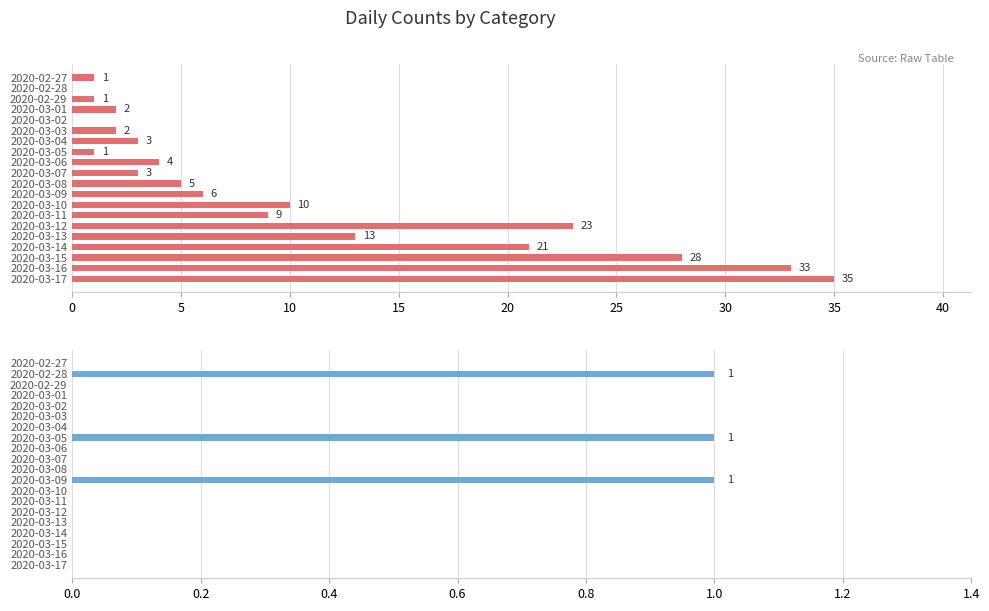

Is the value of col_1 at 2020-03-05 greater than the value of col_0 at 2020-03-13?

No